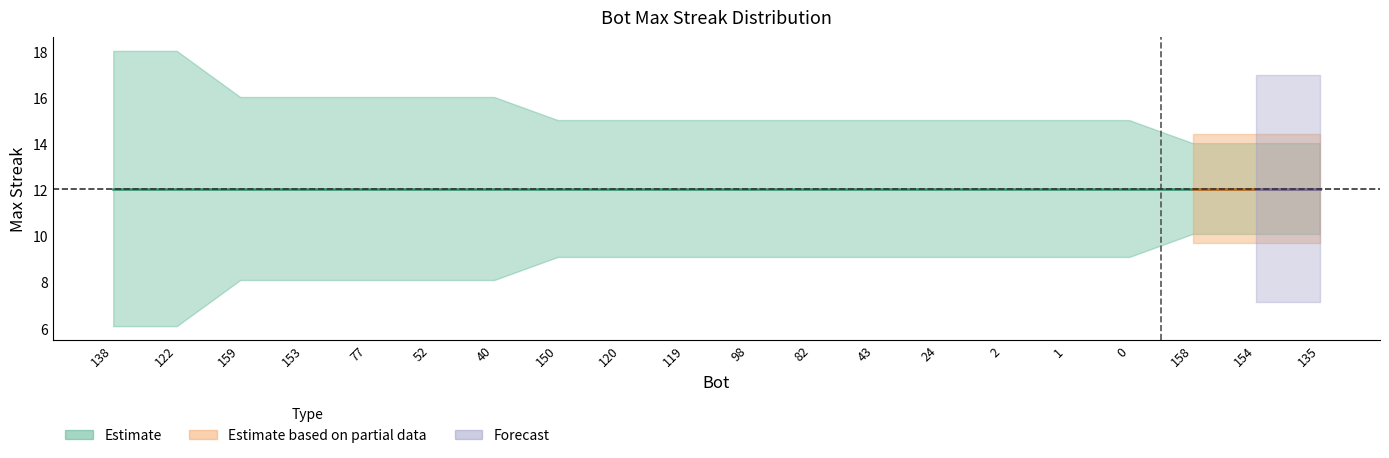

How many lines are shown in the chart?

1